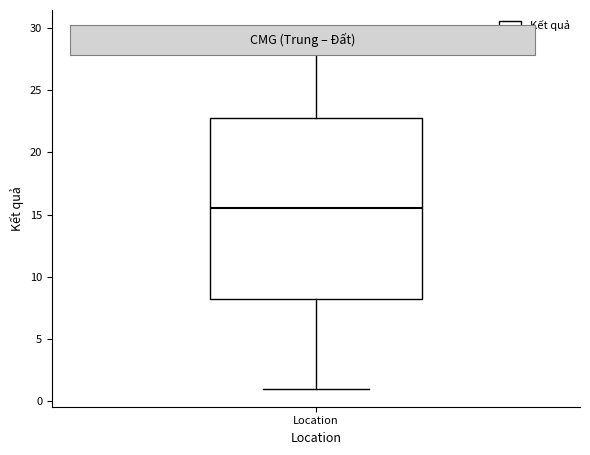

Where is the upper edge of the box for Location on the y-axis? The values are not printed on the chart, so give them approximately, as read against the axis.

23.0